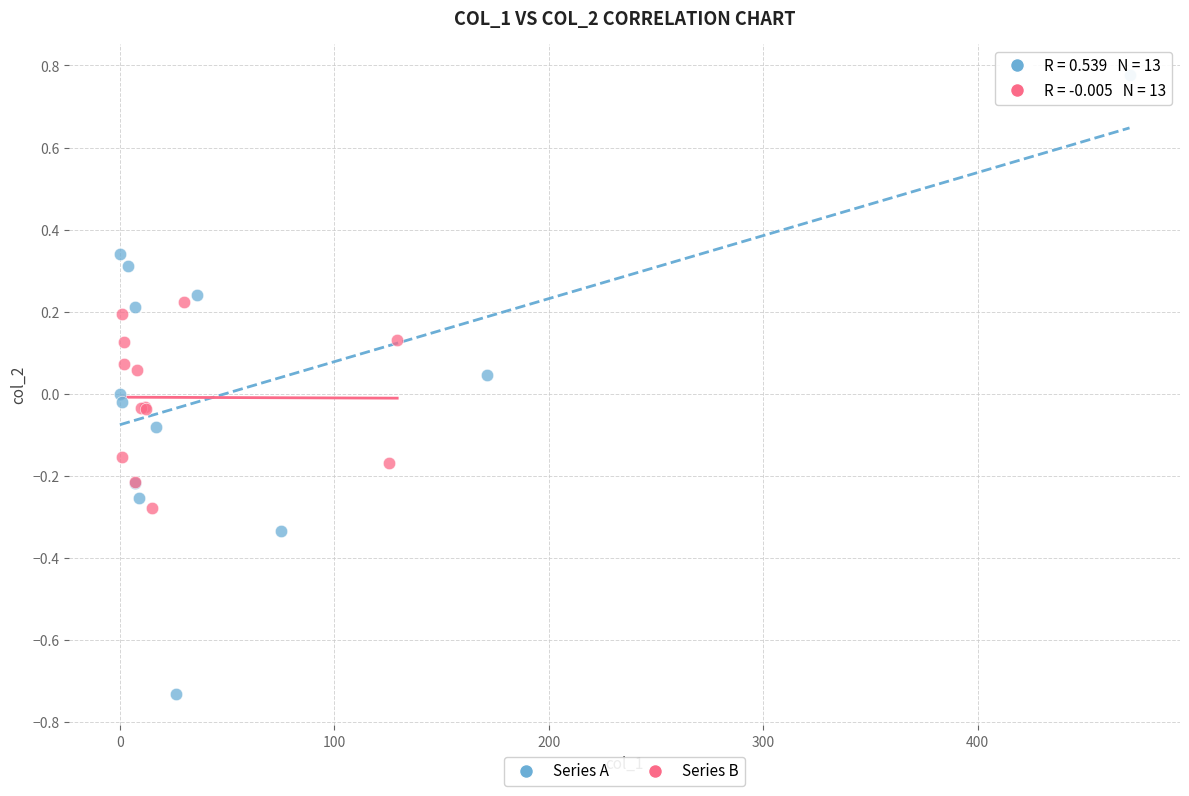

Which series reaches the minimum Y coordinate?

Series A